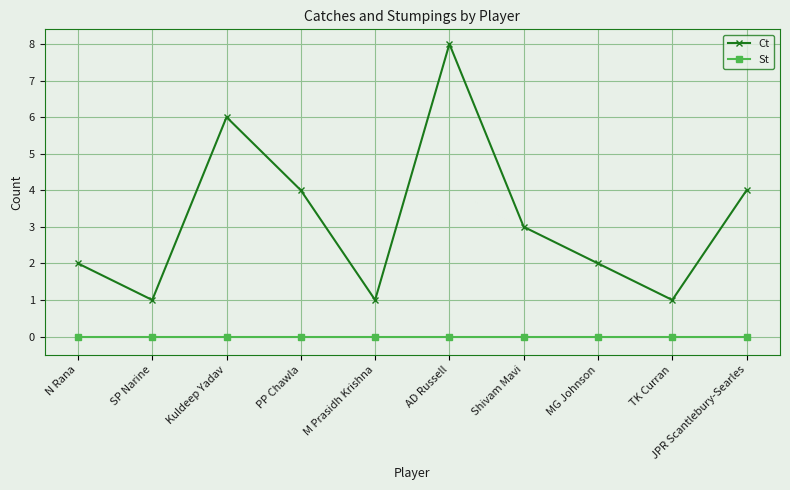

At Shivam Mavi, list the series in order from largest to smallest.

Ct, St